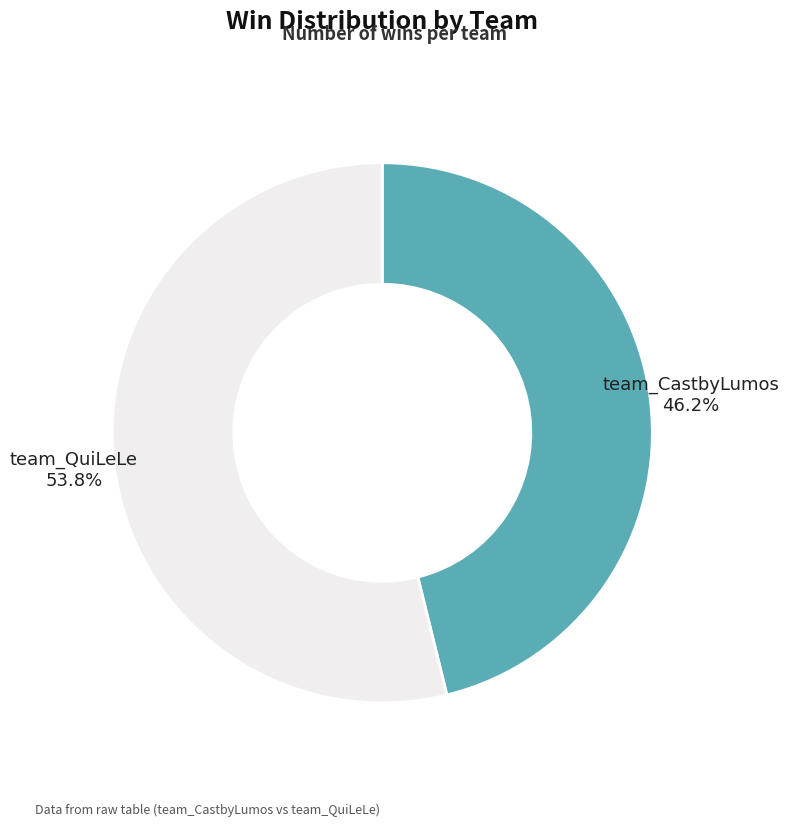

How many slices are in this pie chart?

2